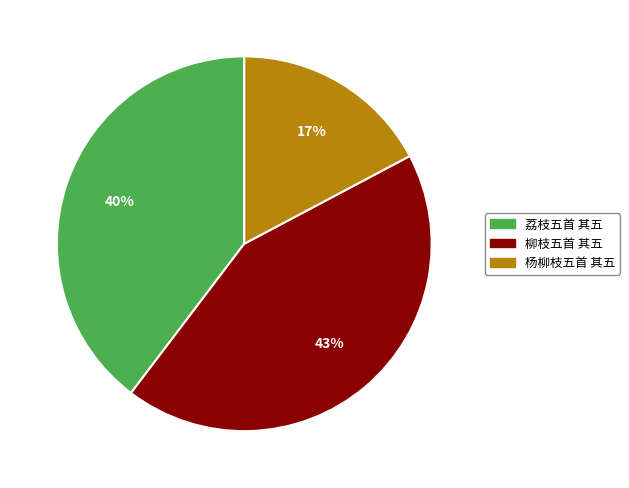

Is there any slice that represents more than half of the pie?

No